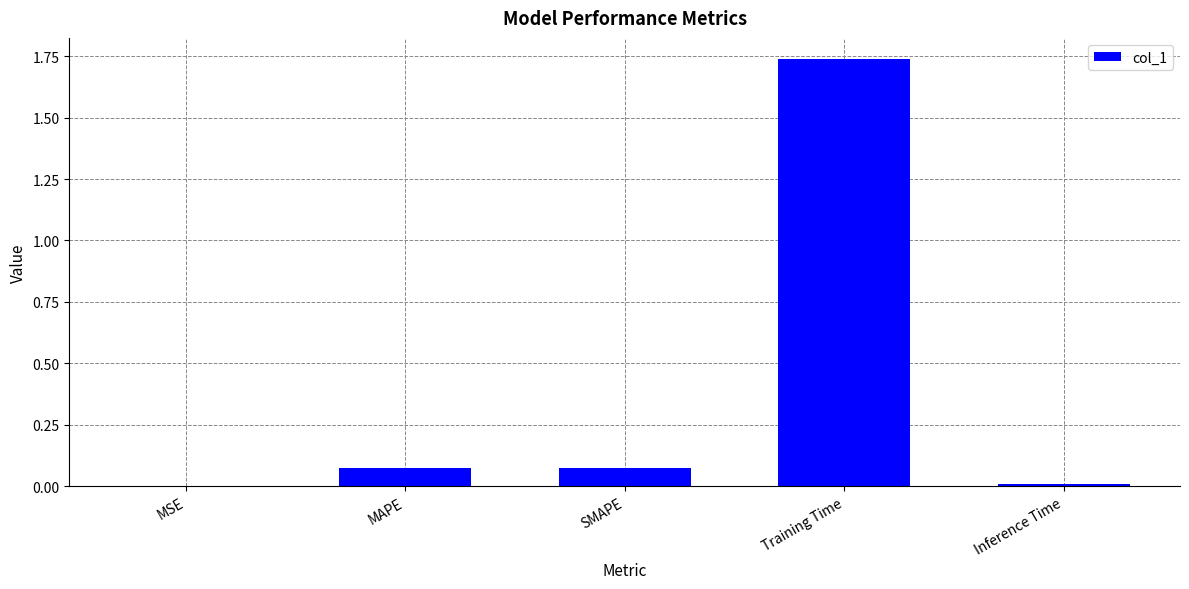

What is the sum of all values?

1.9